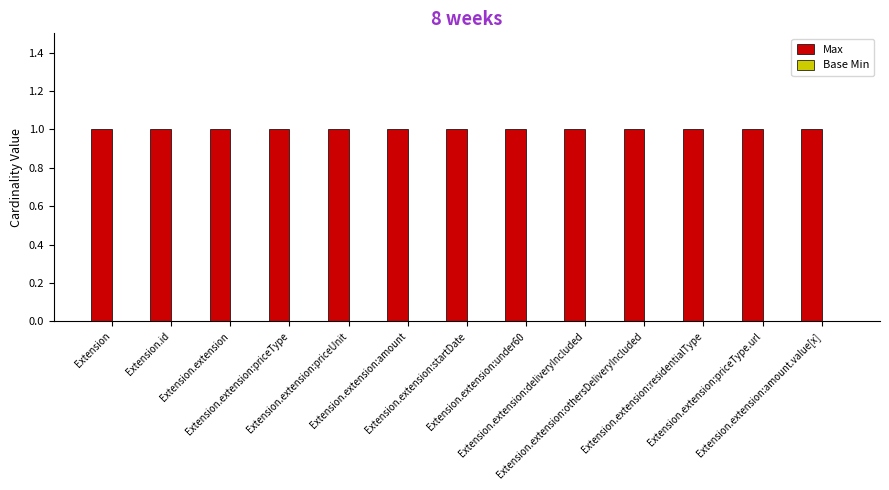

What are all the series names shown in the legend?

Max, Base Min